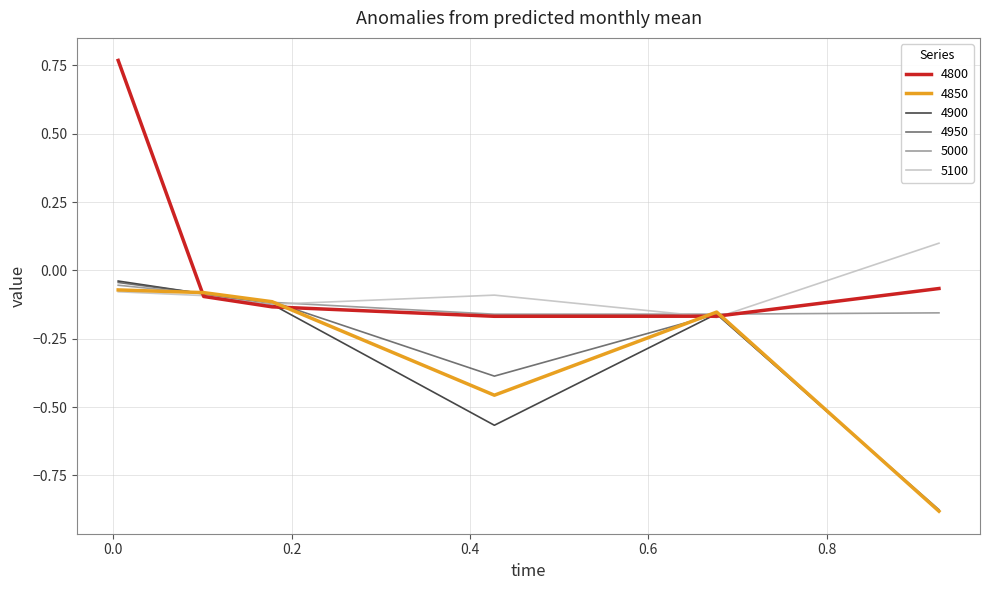

Which series has the largest range (max minus min)?

4800